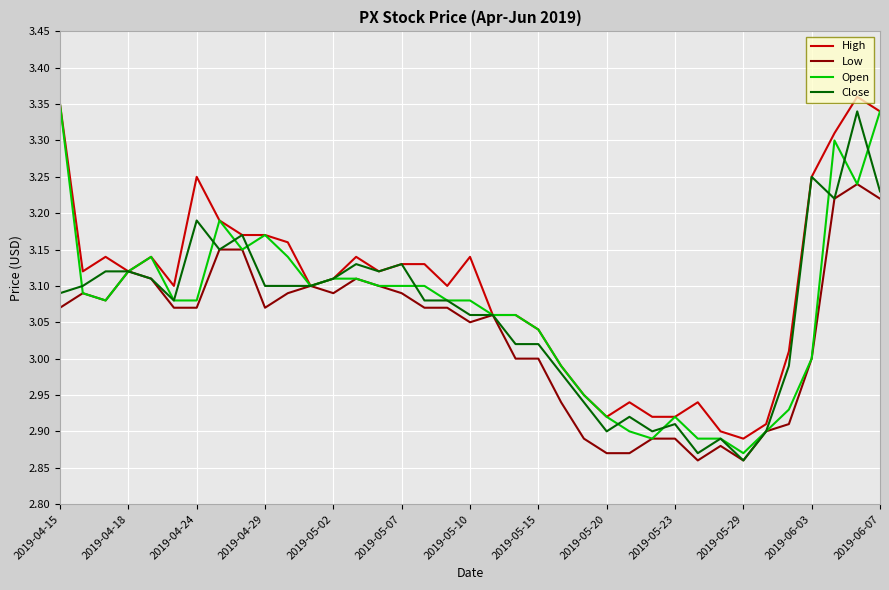

Which series has the largest total across all categories?

High